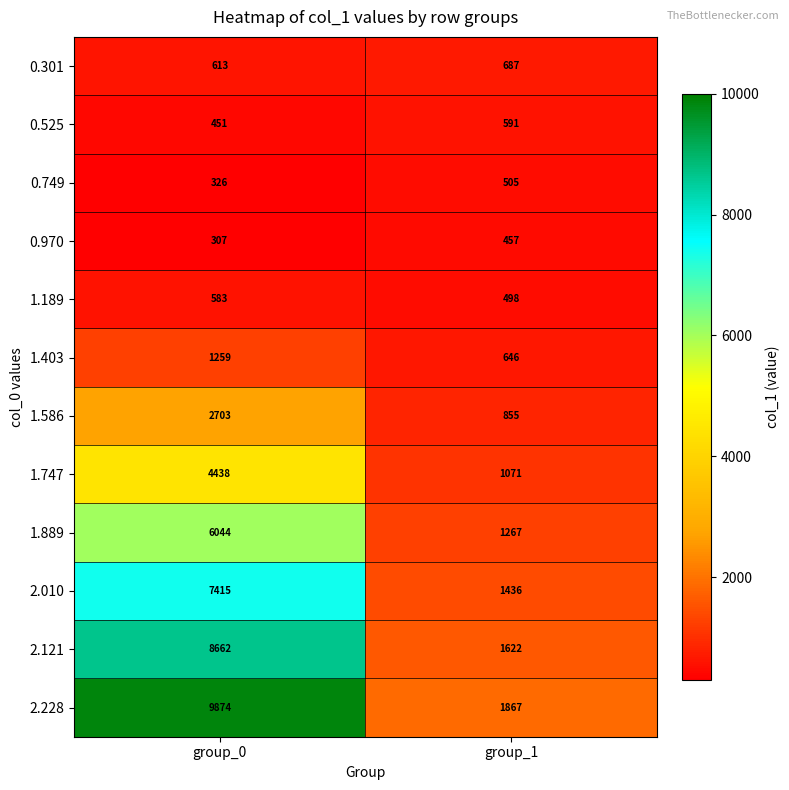

True or false: 1.403 has a value of 989 at group_1.

False